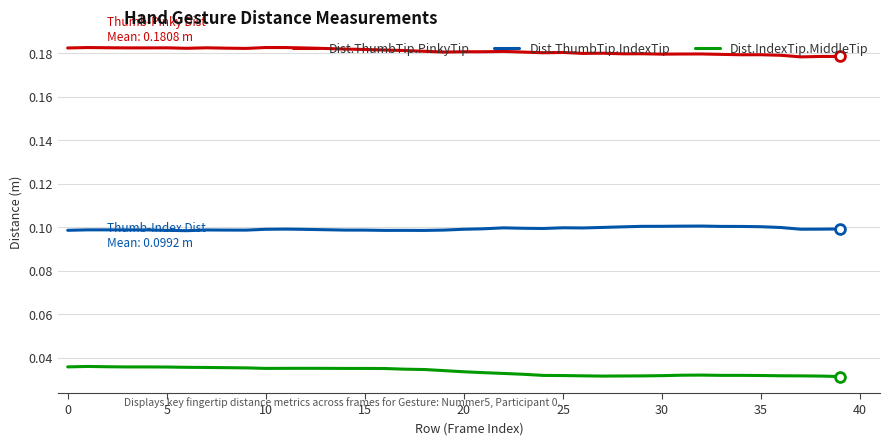

Which series has the largest total across all categories?

Dist.ThumbTip.PinkyTip